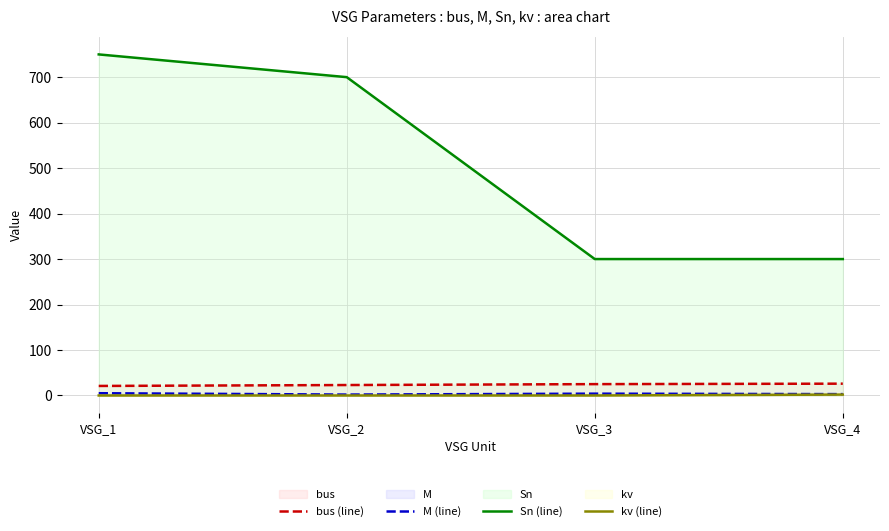

Reading left to right, extract all data points from this chart.

bus (line): VSG_1=21.0	VSG_2=23.0	VSG_3=25.0	VSG_4=26.0
M (line): VSG_1=5.0	VSG_2=2.0	VSG_3=4.0	VSG_4=3.0
Sn (line): VSG_1=750.0	VSG_2=700.0	VSG_3=300.0	VSG_4=300.0
kv (line): VSG_1=0.0	VSG_2=0.0	VSG_3=0.0	VSG_4=2.0